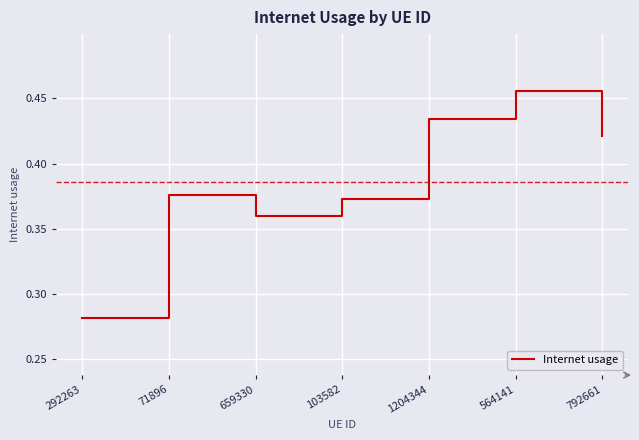

What position from the right is 292263?

7